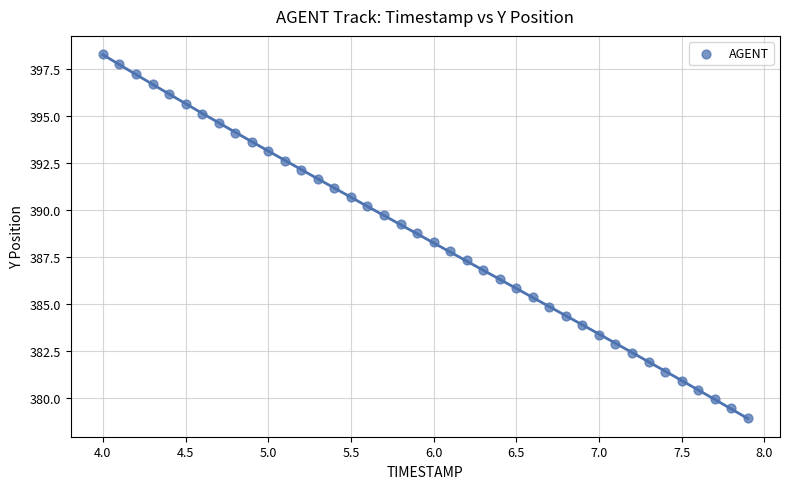

What is the range of Y values (max minus min)?

19.3